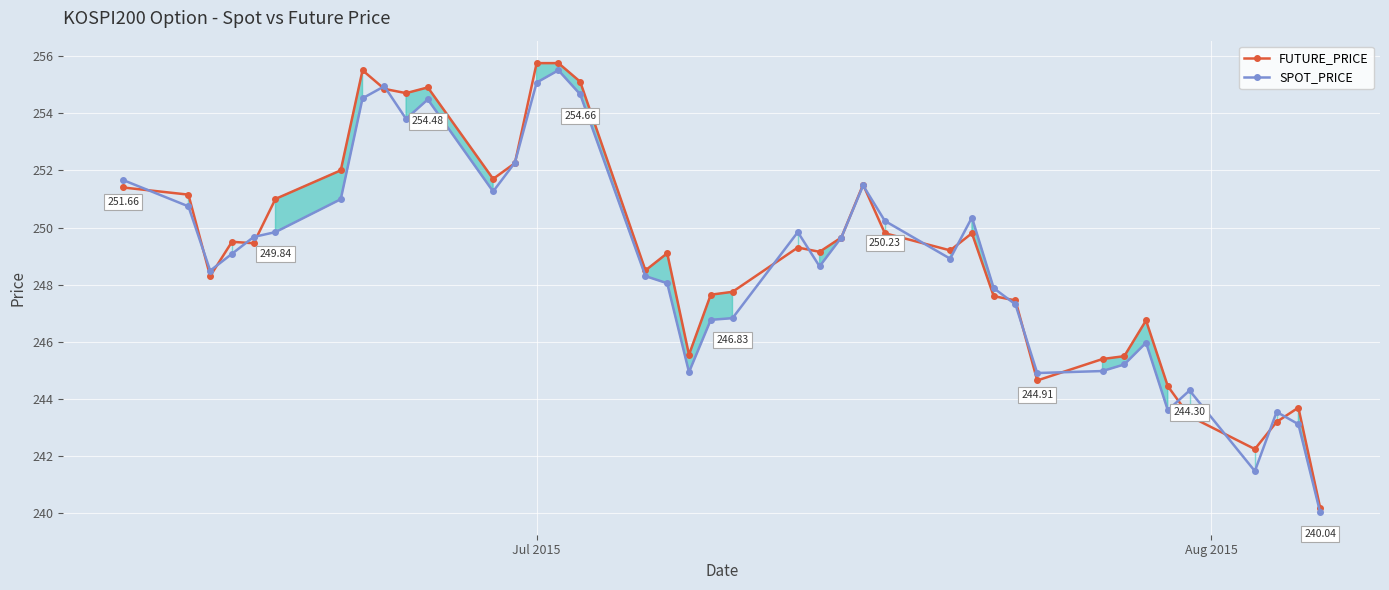

True or false: FUTURE_PRICE has more than 0 interior local peaks.

True